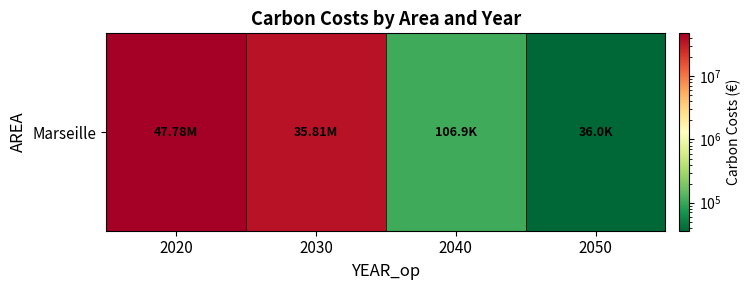

Read the value at 2040.

106871.4